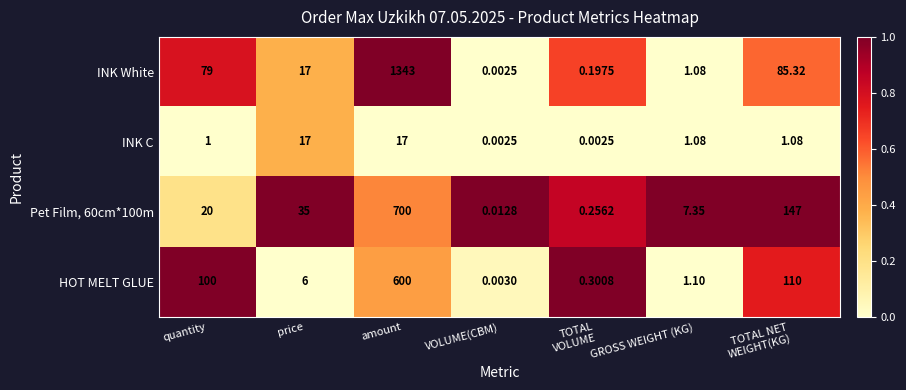

Which series has the largest range (max minus min)?

INK White